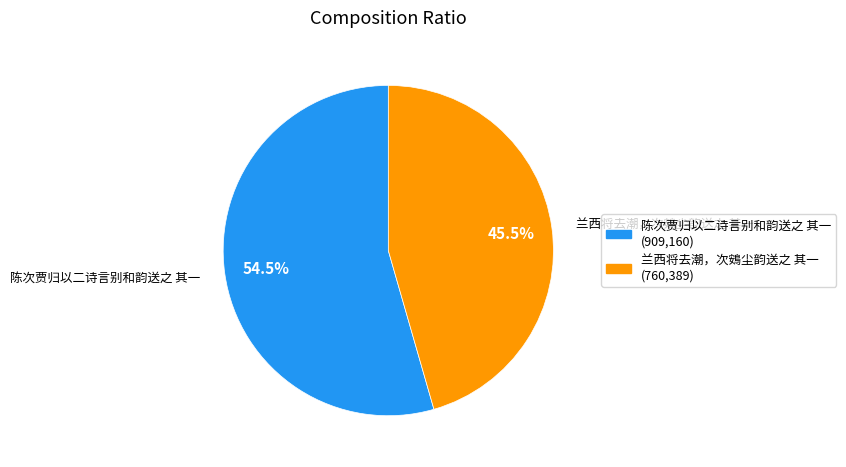

Which slice is the smallest?

兰西将去潮，次鴳尘韵送之 其一